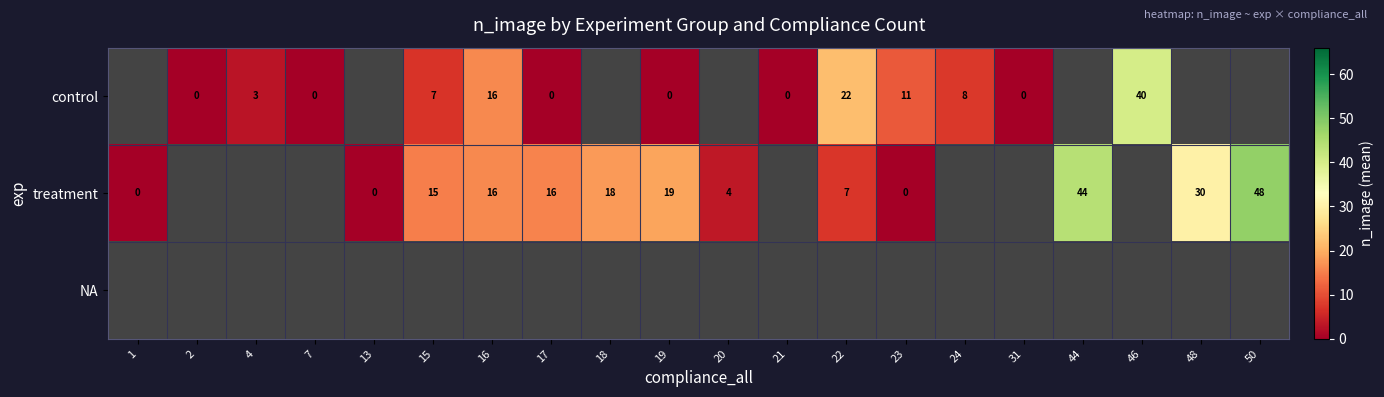

True or false: treatment has a value of 8 at 15.

False